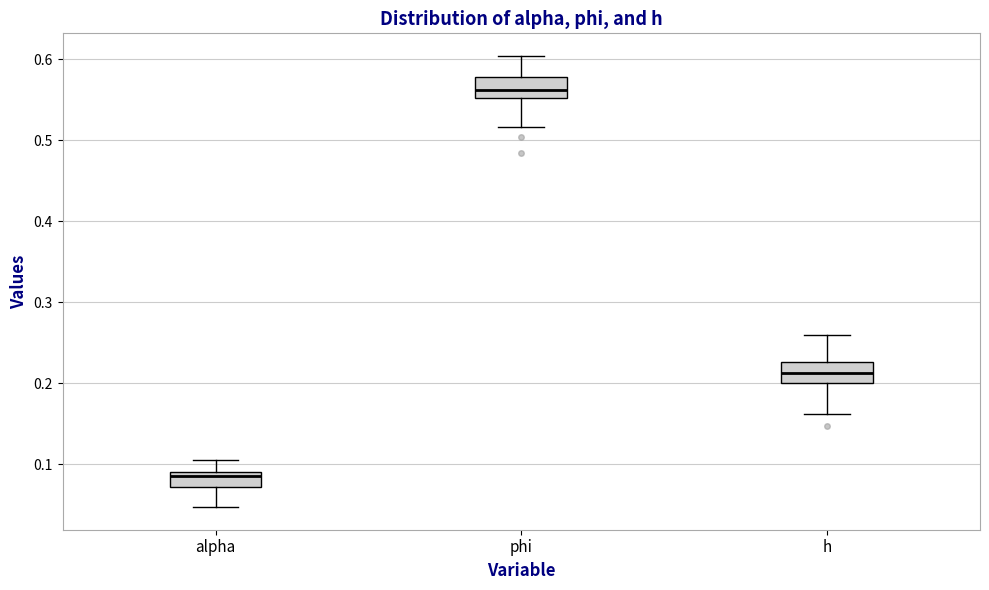

Reading left to right, transcribe this box plot: for each box, give where its median line is, the range the box spans, and where its two whiskers end, as read against the y-axis. The values are not printed on the chart, so give them approximately, as read against the axis.

alpha: median 0.09 (just below the box's upper edge), box 0.07 to 0.09, whiskers 0.05 to 0.11
phi: median 0.56, box 0.55 to 0.58, whiskers 0.52 to 0.60
h: median 0.21, box 0.20 to 0.23, whiskers 0.16 to 0.26